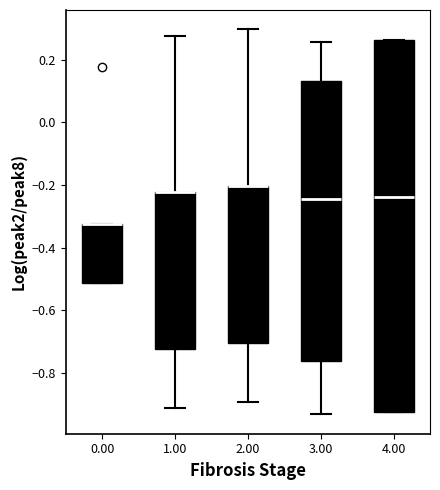

Reading left to right, read every box against the y-axis: the position of its median line, the range the box covers, and the ends of its whiskers. The values are not printed on the chart, so give them approximately, as read against the axis.

0.00: median -0.32 (drawn on the box's upper edge), box -0.52 to -0.32, whiskers -0.52 to -0.32
1.00: median -0.22 (drawn on the box's upper edge), box -0.72 to -0.22, whiskers -0.92 to 0.28
2.00: median -0.20 (drawn on the box's upper edge), box -0.70 to -0.20, whiskers -0.90 to 0.30
3.00: median -0.24, box -0.76 to 0.14, whiskers -0.94 to 0.26
4.00: median -0.24, box -0.92 to 0.26, whiskers -0.92 to 0.26